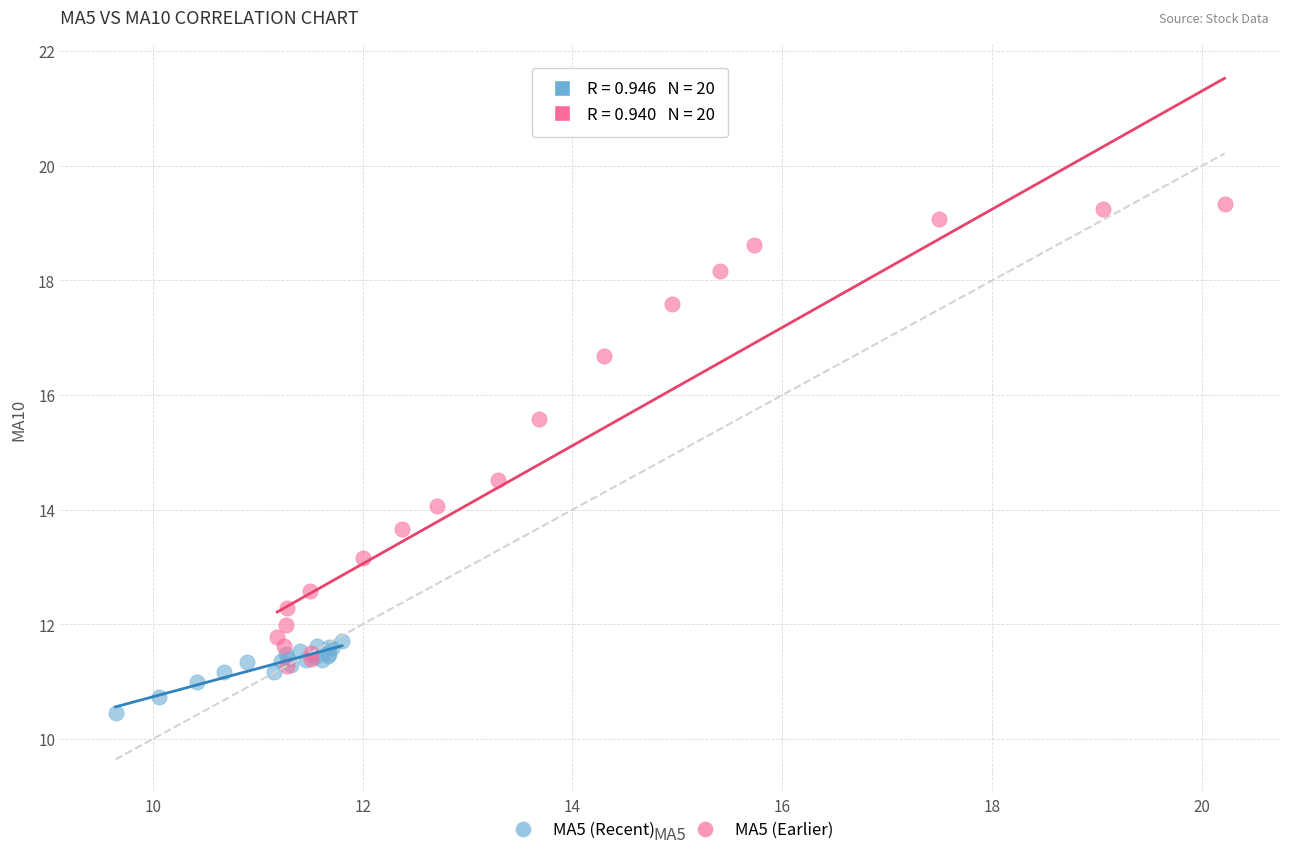

Which series contains the highest Y value?

MA5 (Earlier)